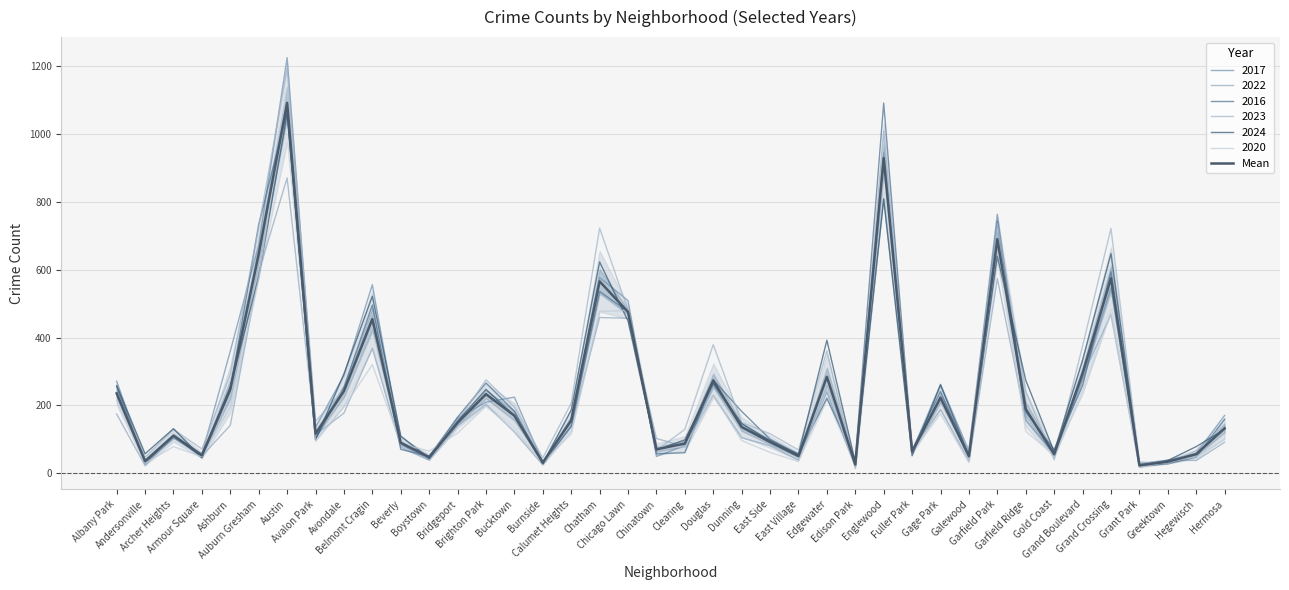

Reading left to right, transcribe all the data shown in this chart.

Albany Park=235.2	Andersonville=35.3	Archer Heights=110.2	Armour Square=52.7	Ashburn=247.7	Auburn Gresham=646.5	Austin=1092.7	Avalon Park=116.0	Avondale=242.0	Belmont Cragin=454.3	Beverly=89.2	Boystown=47.2	Bridgeport=148.3	Brighton Park=232.8	Bucktown=169.5	Burnside=31.2	Calumet Heights=155.8	Chatham=565.8	Chicago Lawn=475.3	Chinatown=70.2	Clearing=87.2	Douglas=273.3	Dunning=135.8	East Side=91.7	East Village=50.2	Edgewater=284.2	Edison Park=25.2	Englewood=929.5	Fuller Park=63.0	Gage Park=222.7	Galewood=49.8	Garfield Park=690.7	Garfield Ridge=188.7	Gold Coast=55.7	Grand Boulevard=293.8	Grand Crossing=575.0	Grant Park=23.0	Greektown=33.5	Hegewisch=55.7	Hermosa=132.0